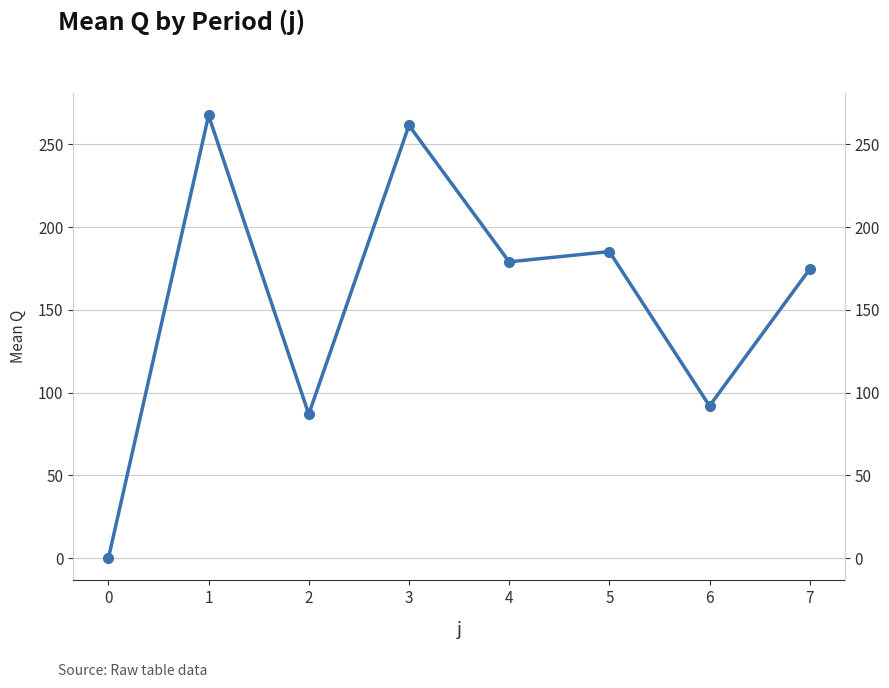

Does the chart display data point markers on the line(s)?

Yes